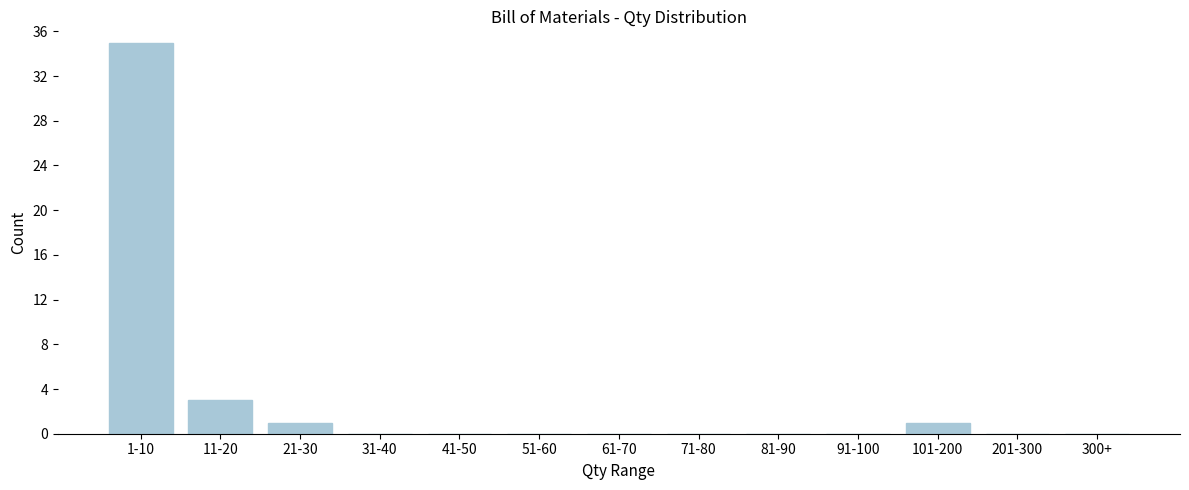

Reading left to right, transcribe all the data shown in this chart.

1-10=35	11-20=3	21-30=1	31-40=0	41-50=0	51-60=0	61-70=0	71-80=0	81-90=0	91-100=0	101-200=1	201-300=0	300+=0